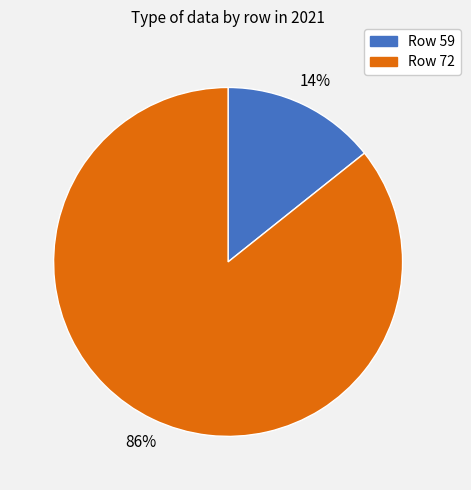

Which slice is the smallest?

Row 59